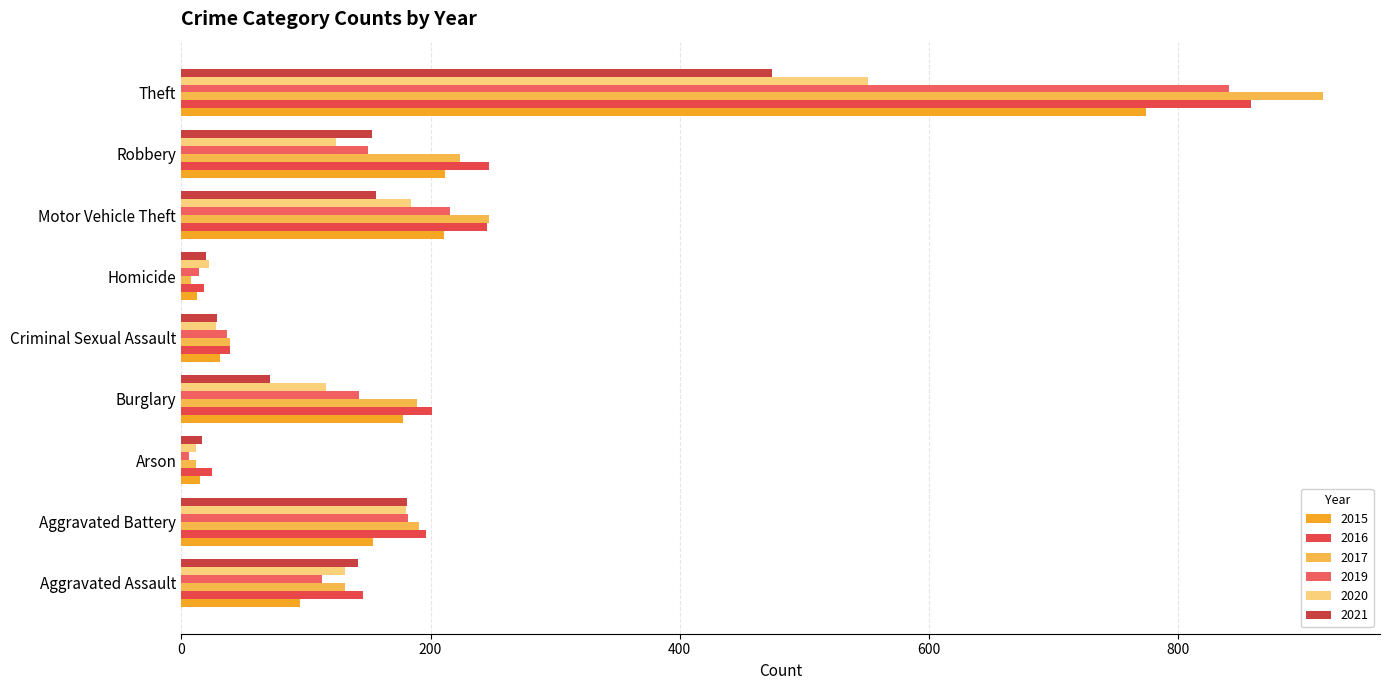

At which category does the chart reach its minimum across all series?

Arson